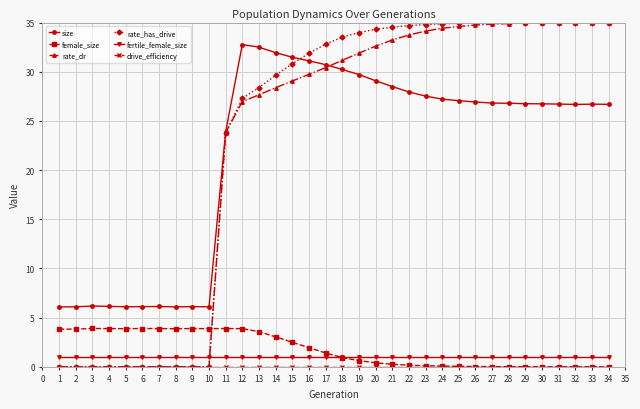

What is the sum of all fertile_female_size values?

34.0